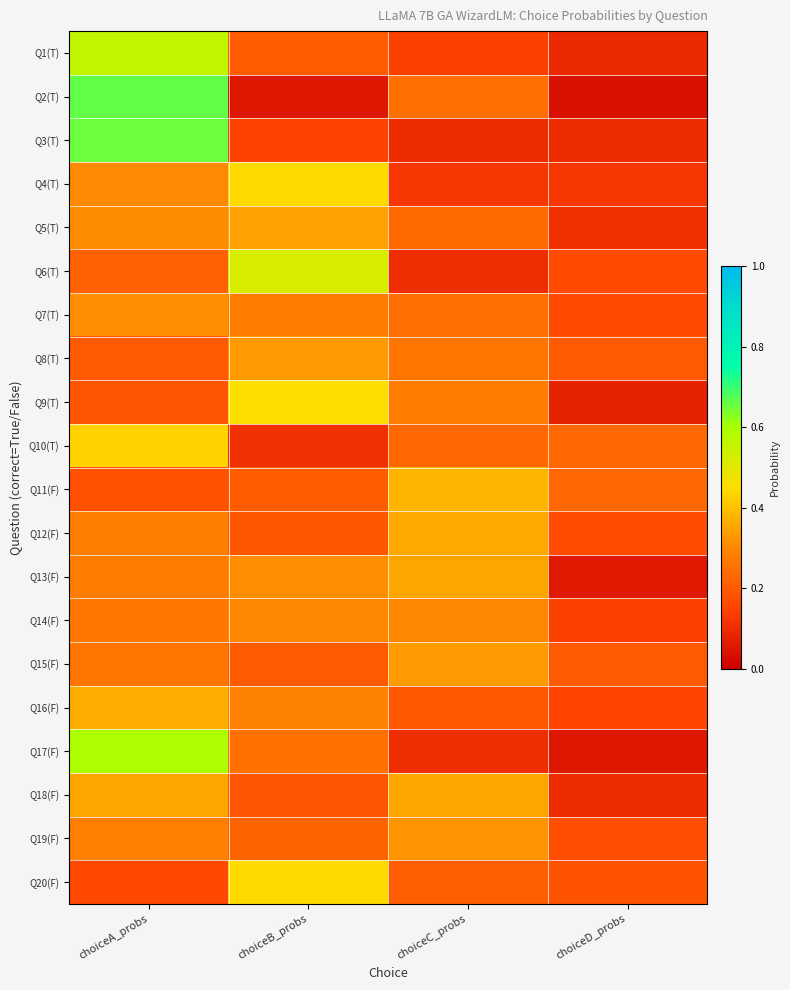

Which series has the largest range (max minus min)?

Q2(T)